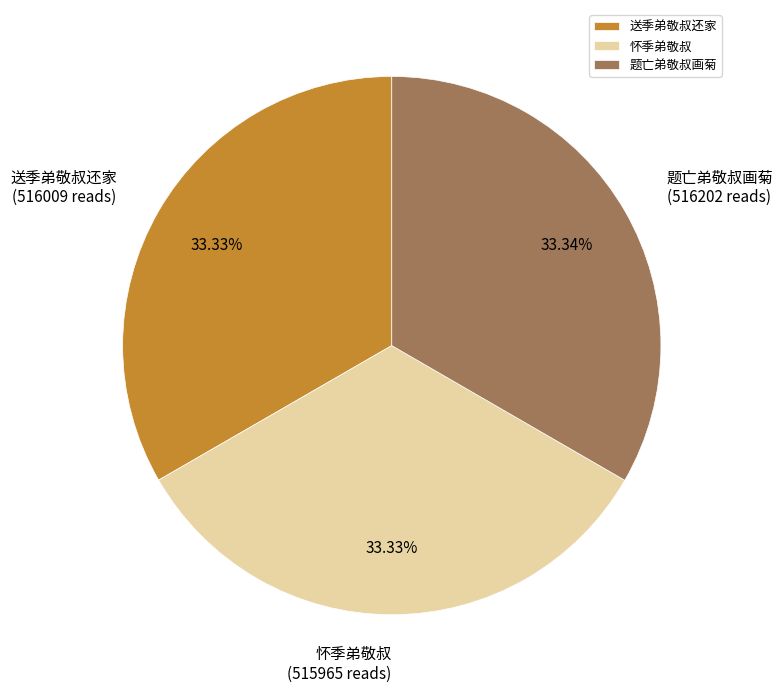

What is the ratio of the value at 怀季弟敬叔 to the value at 题亡弟敬叔画菊?

1.0